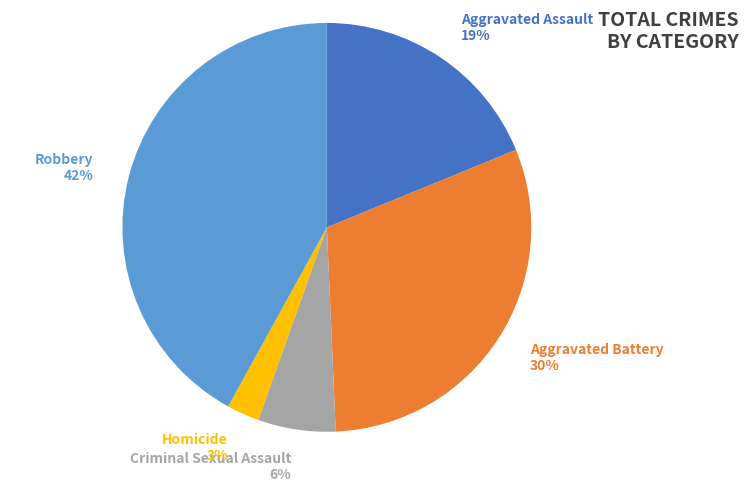

Is the sum of Aggravated Battery 30% and Homicide 3% greater than half?

No